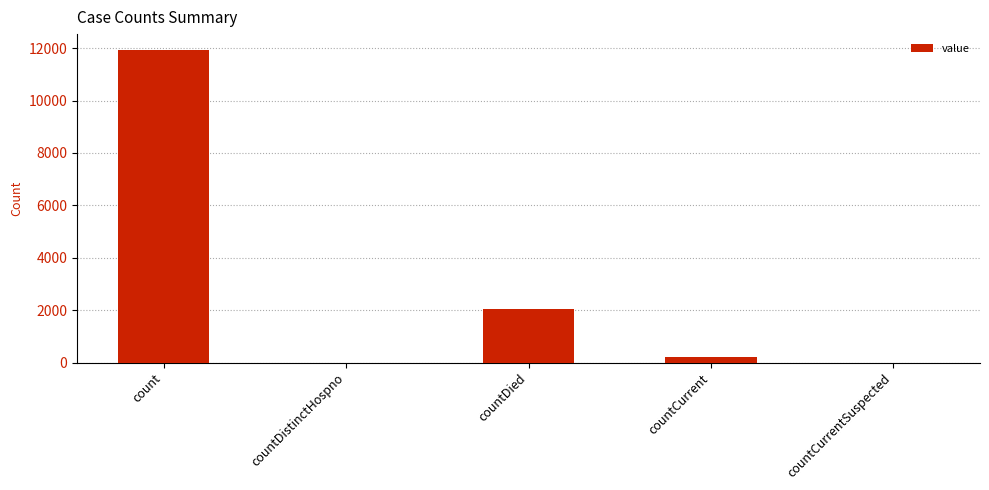

What is the sum of all values?

14194